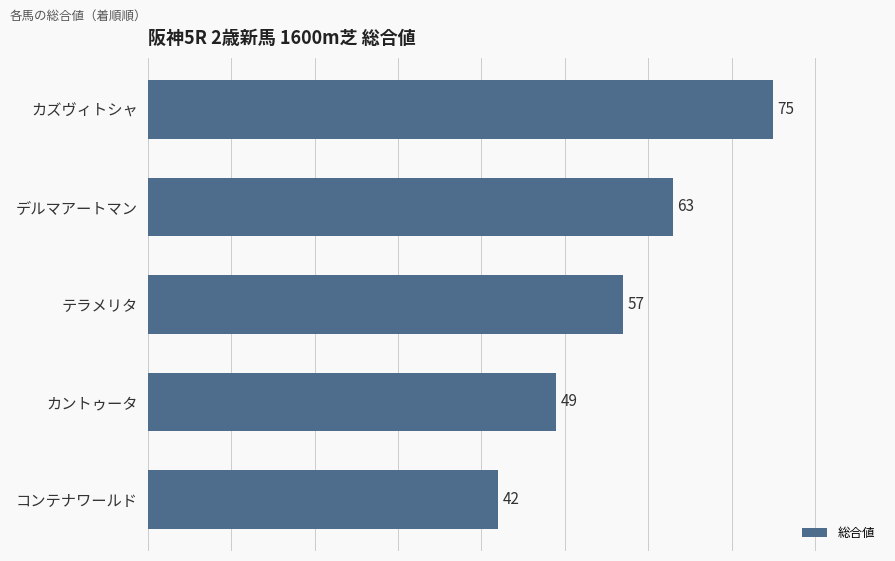

What is the sum of all values?

286